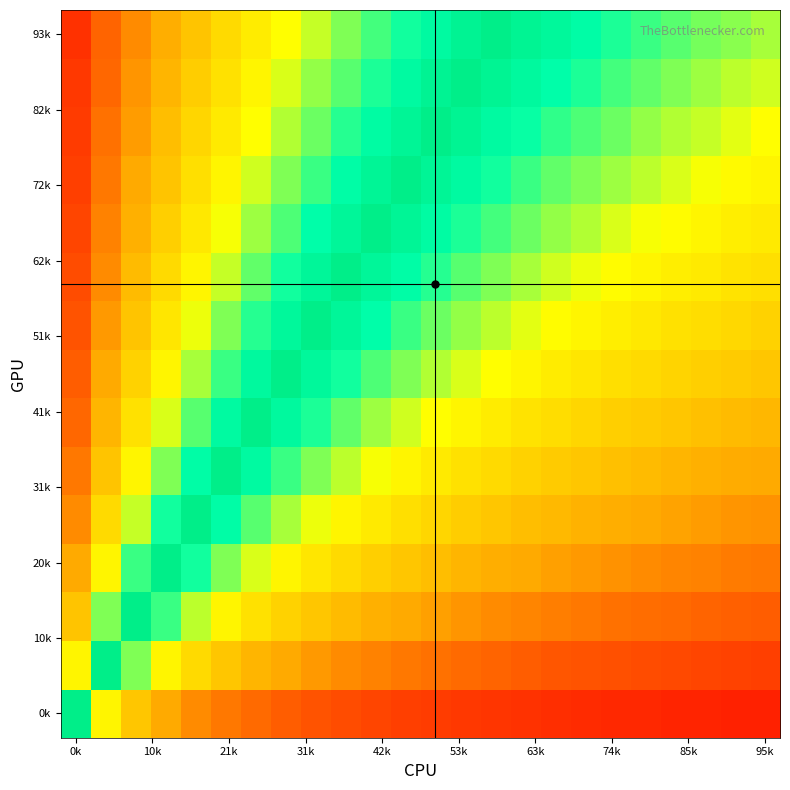

How many categories are shown in the chart?

24